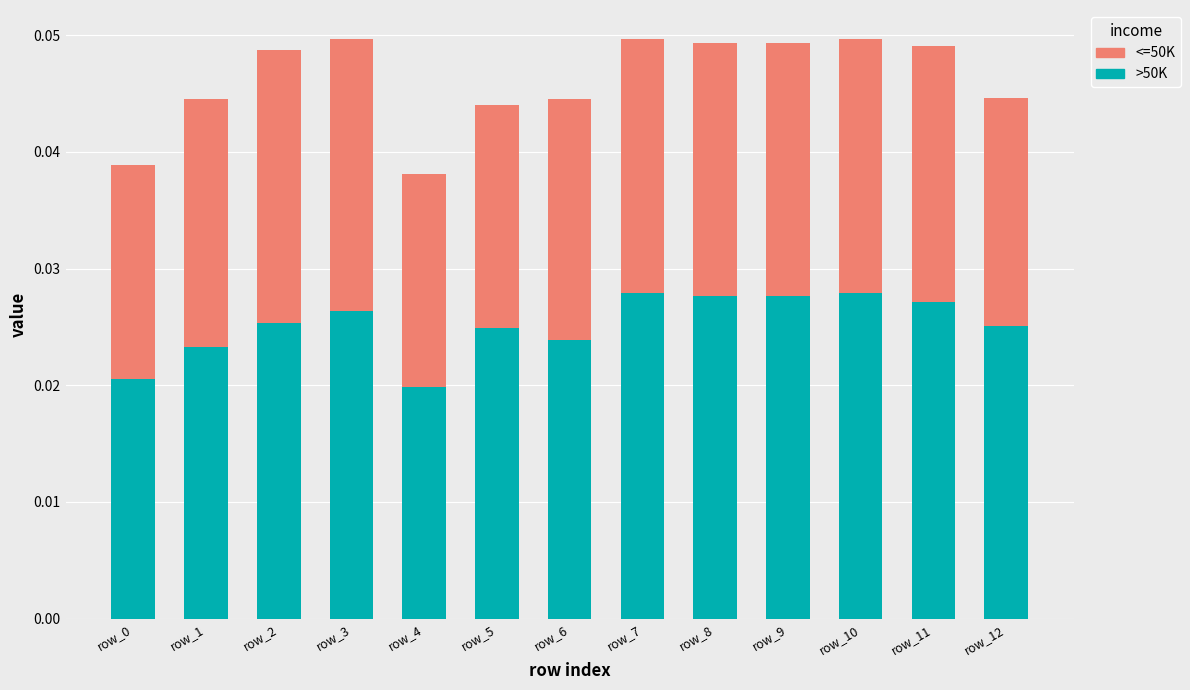

Count the >50K values in the range 0 to 1.

13